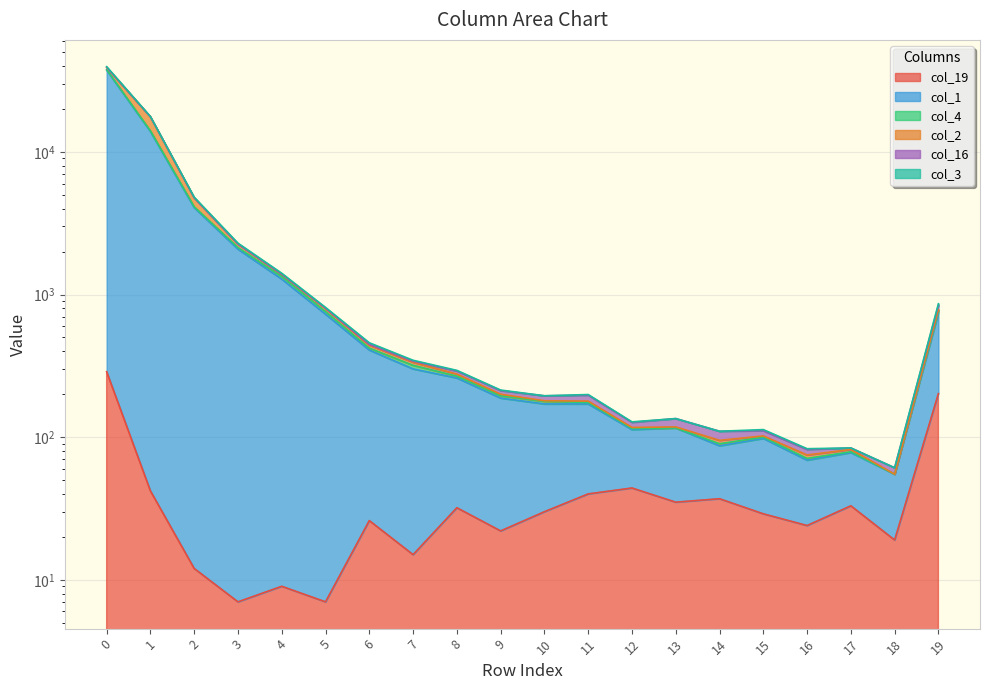

Between 1 and 18, which is larger?

1